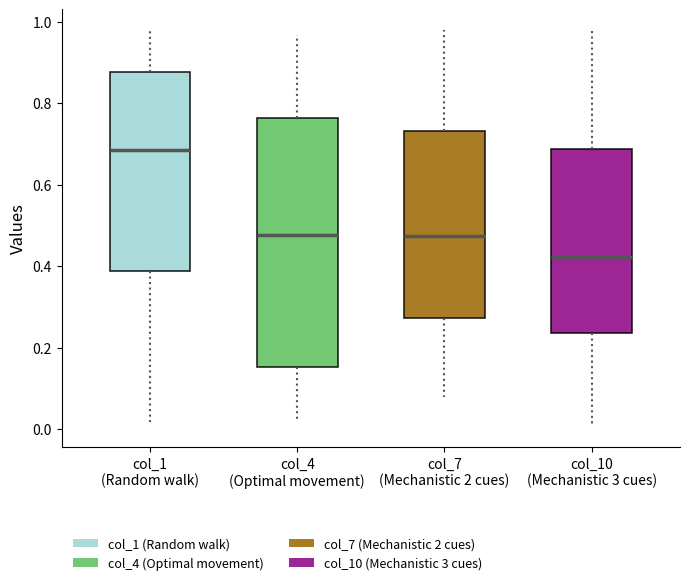

Comparing the boxes themselves (not the whiskers), which one is the tallest?

col_4 (Optimal movement)